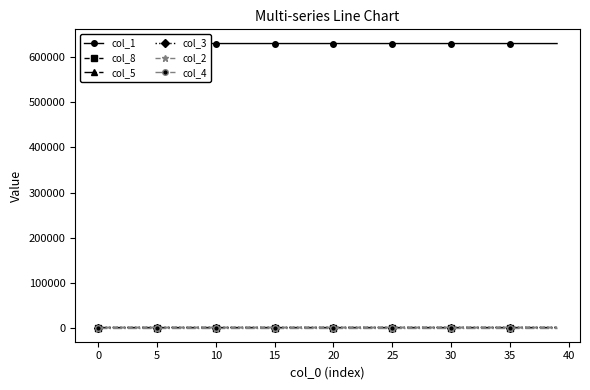

What is the highest value of the col_8 series?

34.1